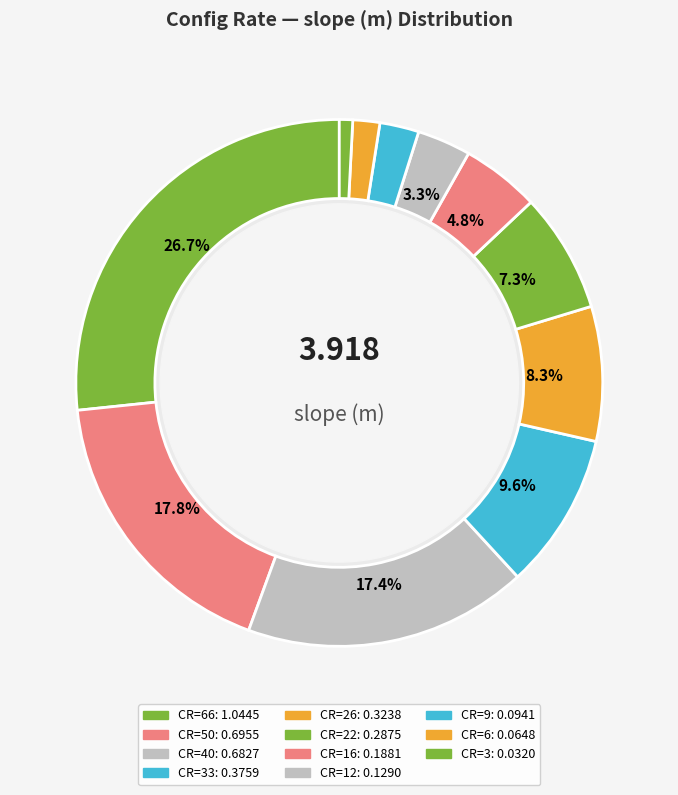

Which category has the smallest portion of the pie?

3